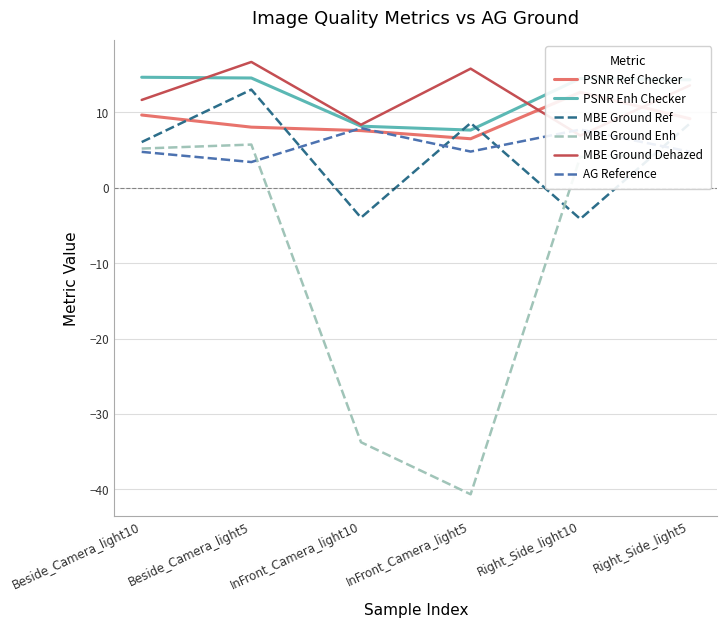

At which category is the sum across all series the highest?

Beside_Camera_light5